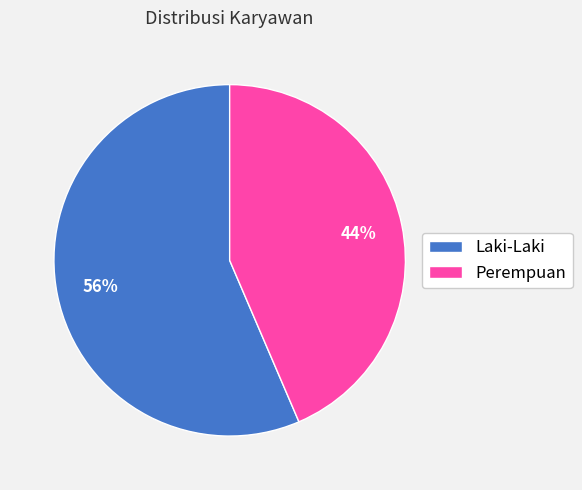

Does Perempuan account for over 50% of the chart?

No